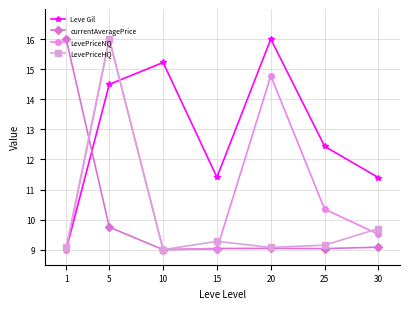

What are all the series names shown in the legend?

Leve Gil, currentAveragePrice, LevePriceNQ, LevePriceHQ